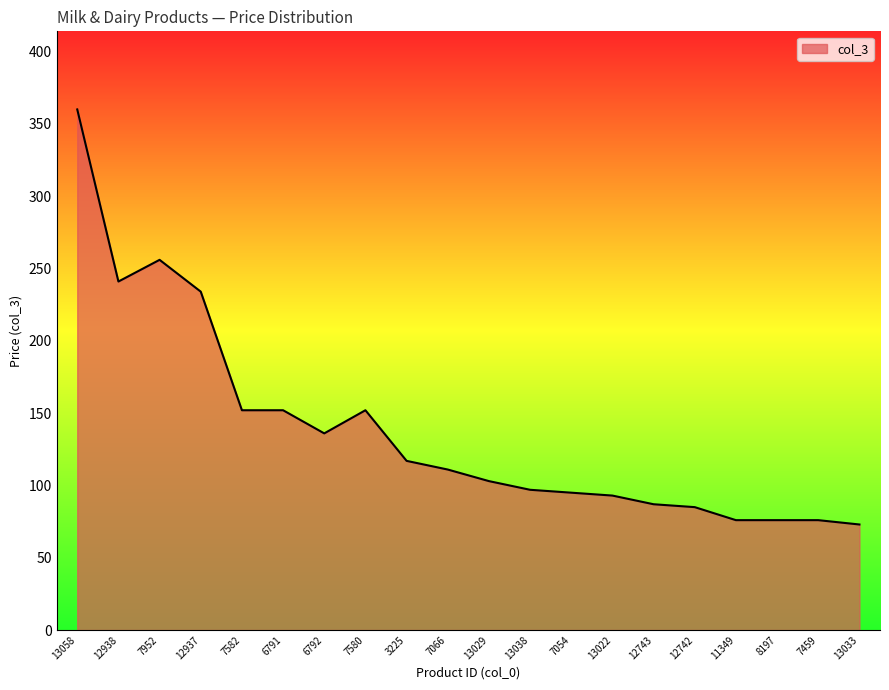

Reading left to right, transcribe all the data shown in this chart.

13058=360	12938=241	7952=256	12937=234	7582=152	6791=152	6792=136	7580=152	3225=117	7066=111	13029=103	13038=97	7054=95	13022=93	12743=87	12742=85	11349=76	8197=76	7459=76	13033=73